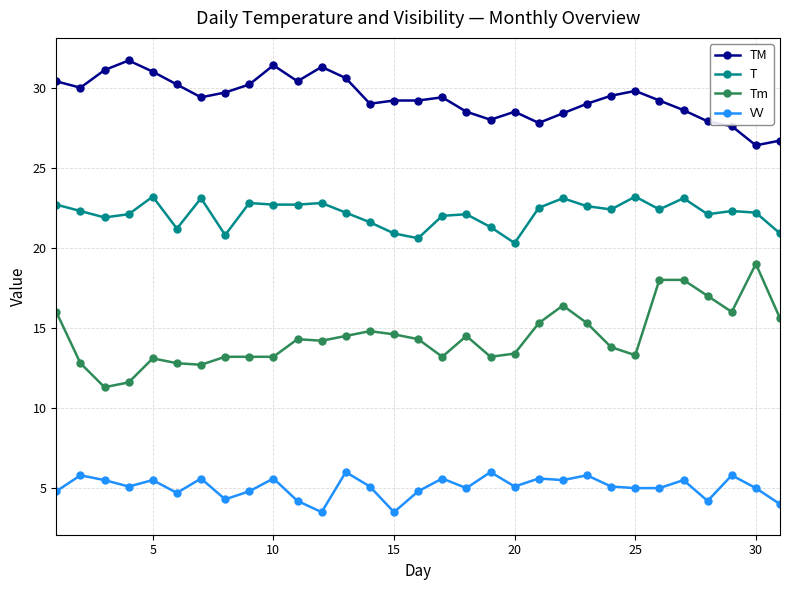

What is the maximum value for T?

23.2